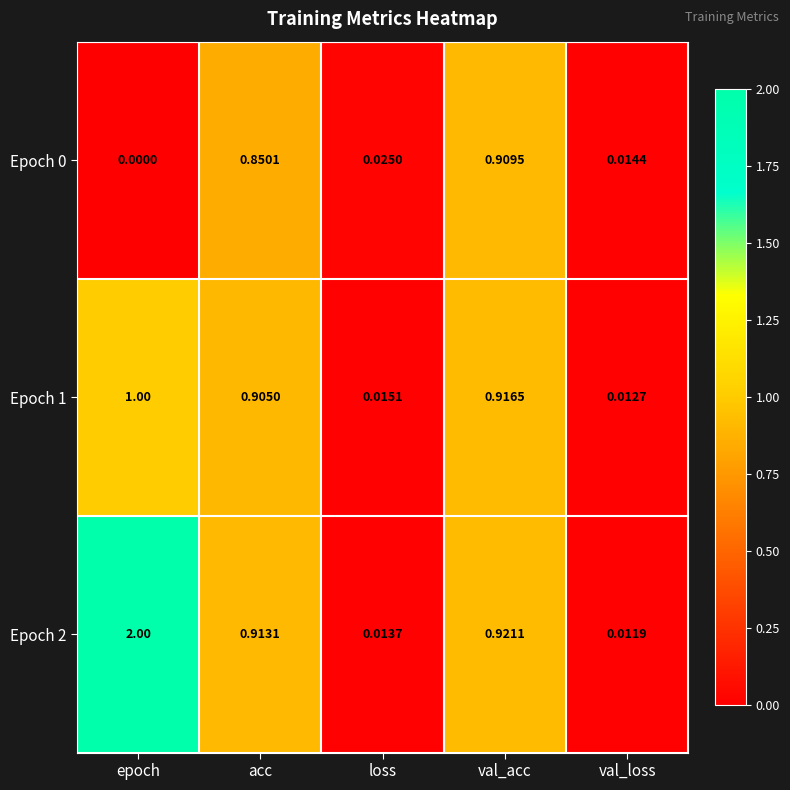

At which category is the sum across all series the highest?

epoch